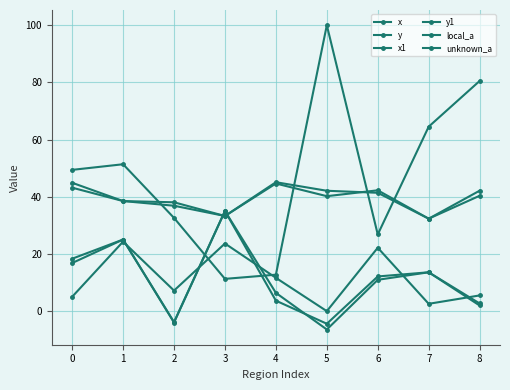

Count the number of categories in the chart.

9